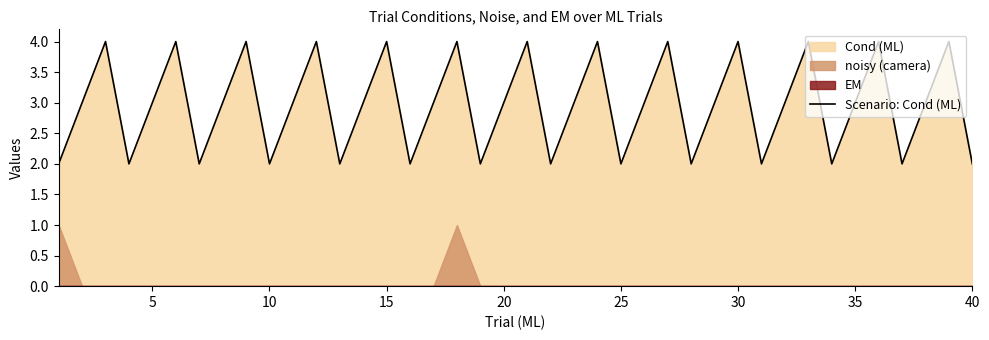

What is the highest value of the Scenario: Cond (ML) series?

4